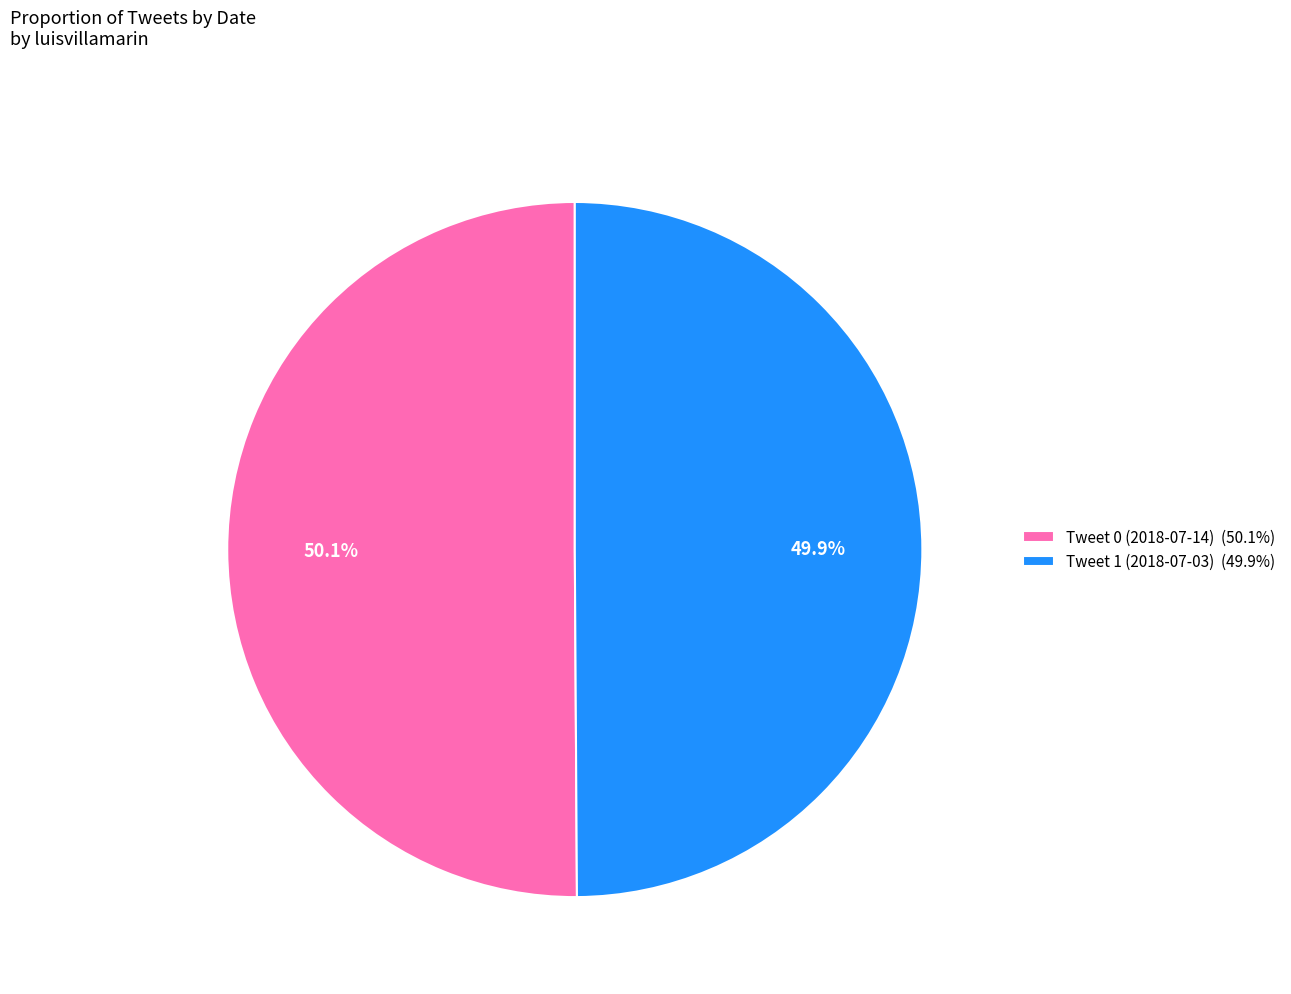

Count the number of slices in the pie.

2